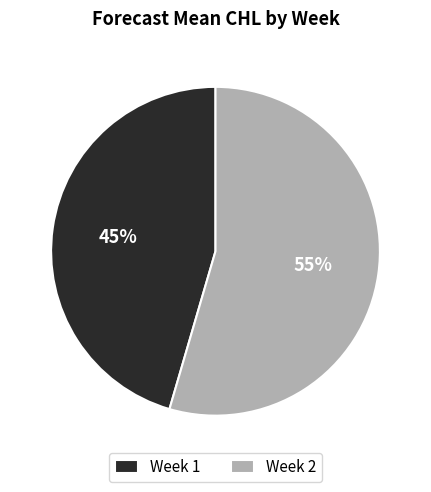

Which category has the smallest portion of the pie?

Week 1